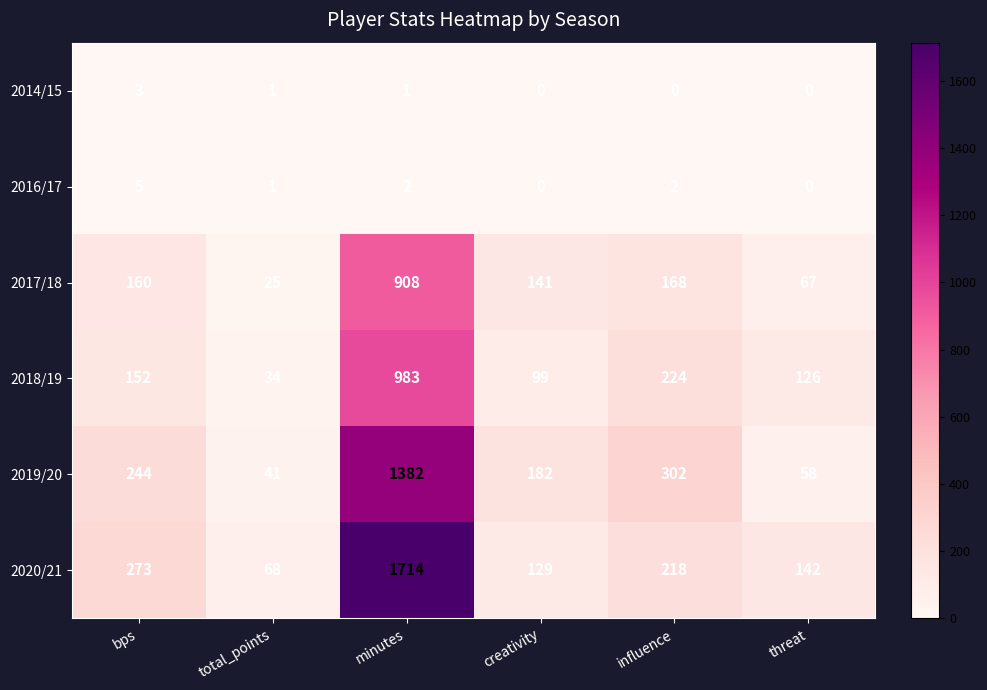

At which category is the sum across all series the highest?

minutes